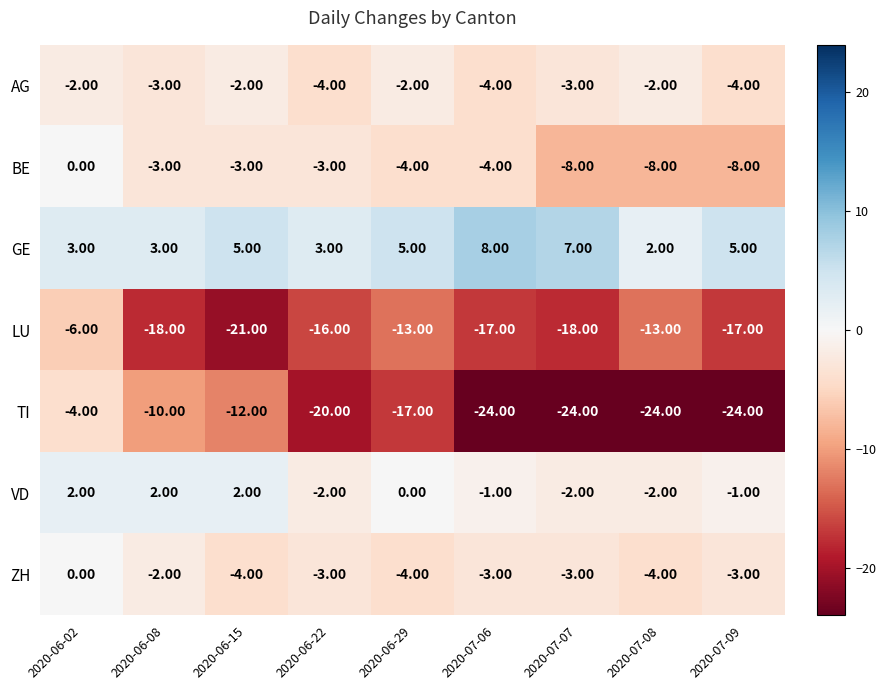

At how many categories does at least one series exceed 0?

9